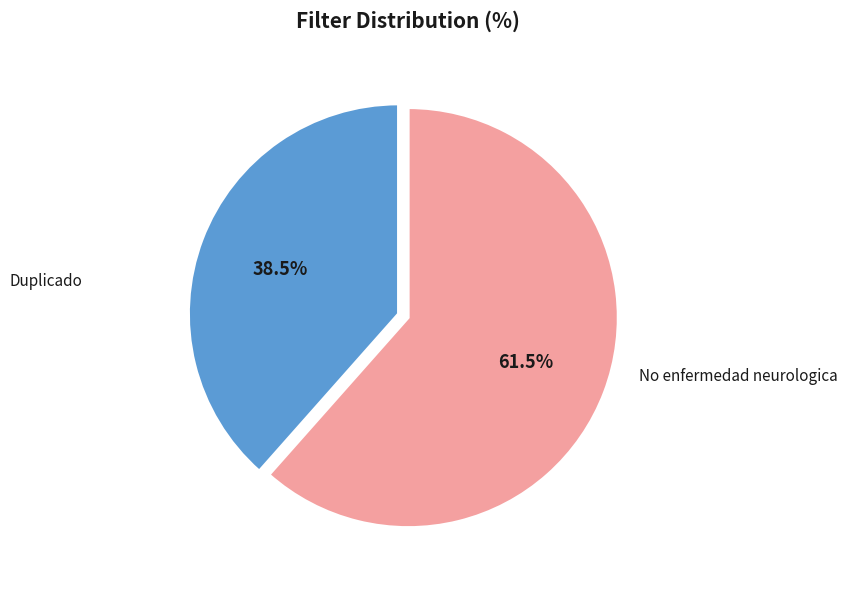

Does any single category account for the majority?

Yes